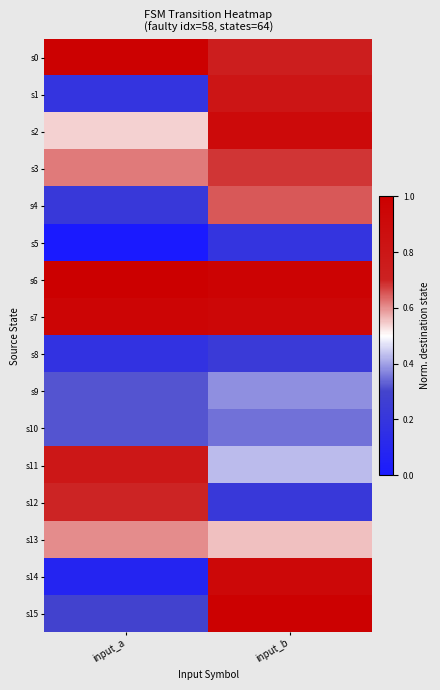

Reading left to right, transcribe all the data shown in this chart.

s0: input_a=1.0	input_b=0.7
s1: input_a=0.2	input_b=0.8
s2: input_a=0.5	input_b=0.9
s3: input_a=0.6	input_b=0.7
s4: input_a=0.2	input_b=0.7
s5: input_a=0.0	input_b=0.2
s6: input_a=1.0	input_b=1.0
s7: input_a=1.0	input_b=0.9
s8: input_a=0.2	input_b=0.2
s9: input_a=0.3	input_b=0.4
s10: input_a=0.3	input_b=0.3
s11: input_a=0.8	input_b=0.4
s12: input_a=0.7	input_b=0.2
s13: input_a=0.6	input_b=0.6
s14: input_a=0.1	input_b=0.9
s15: input_a=0.3	input_b=1.0